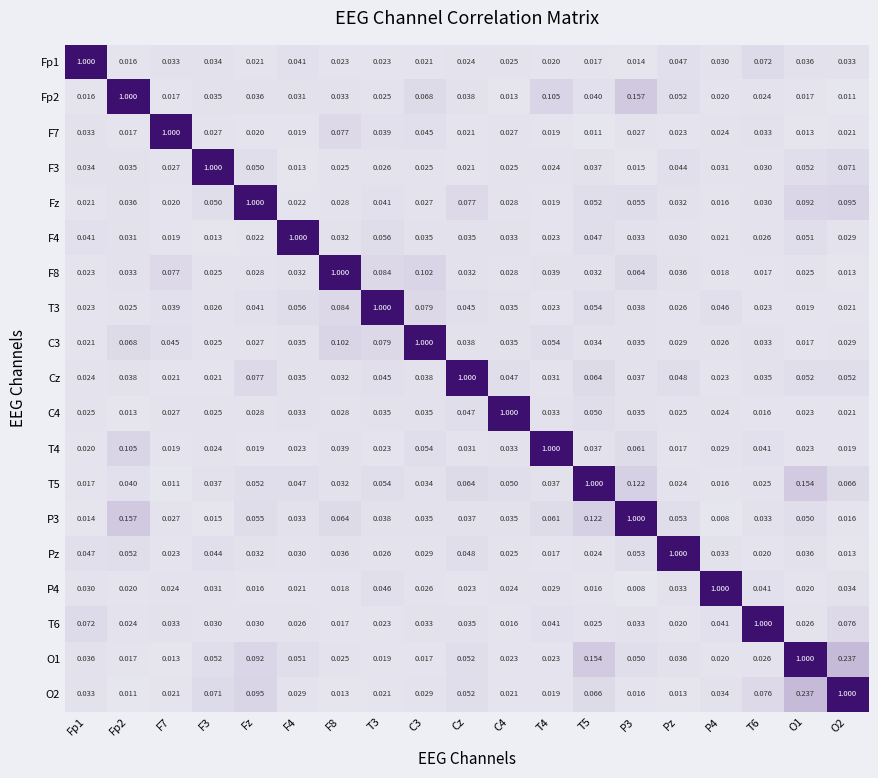

Is the value of P3 at P4 greater than the value of C3 at F3?

No